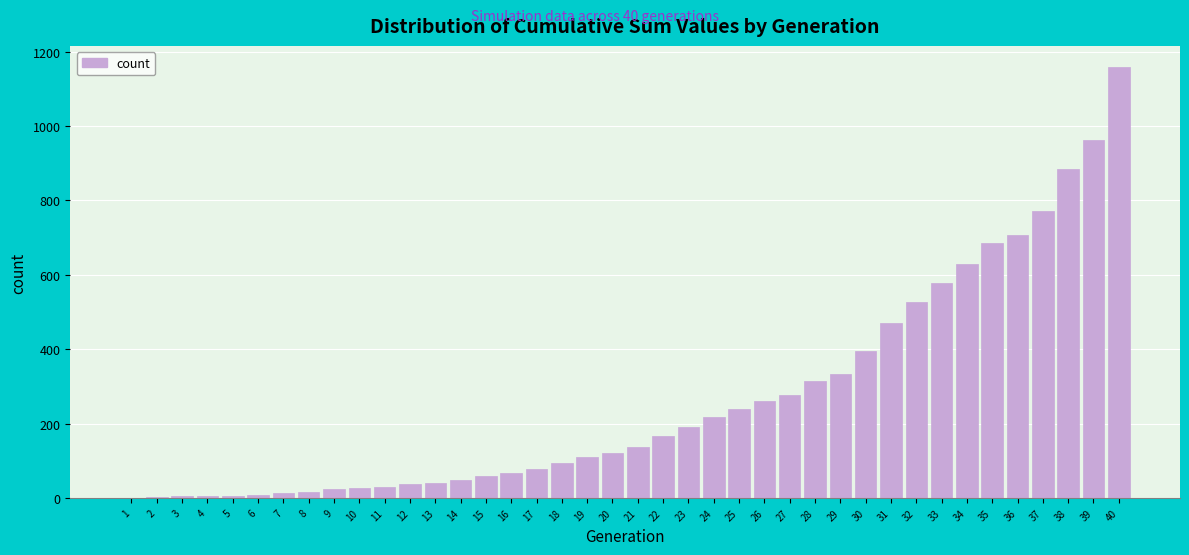

True or false: the data shows 277 at 27.

True